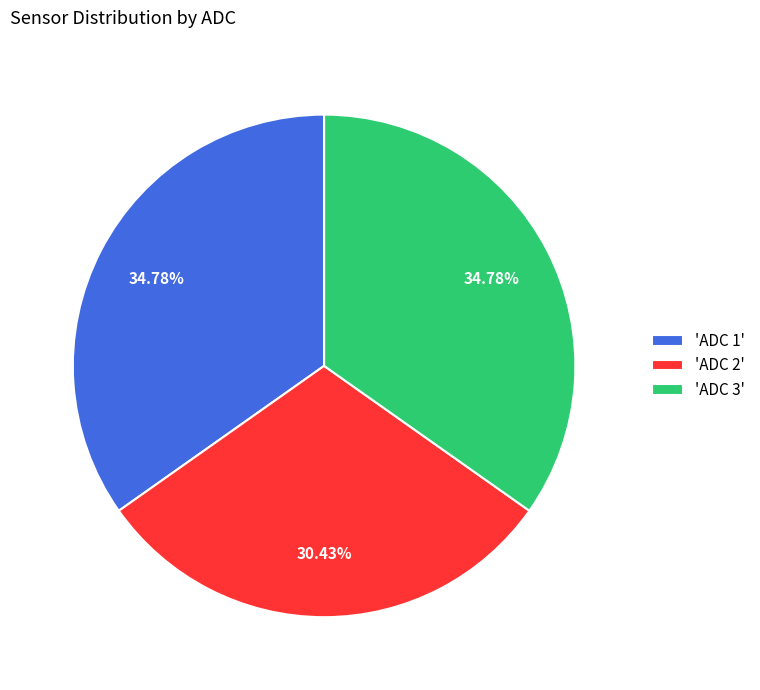

Does any single category account for the majority?

No